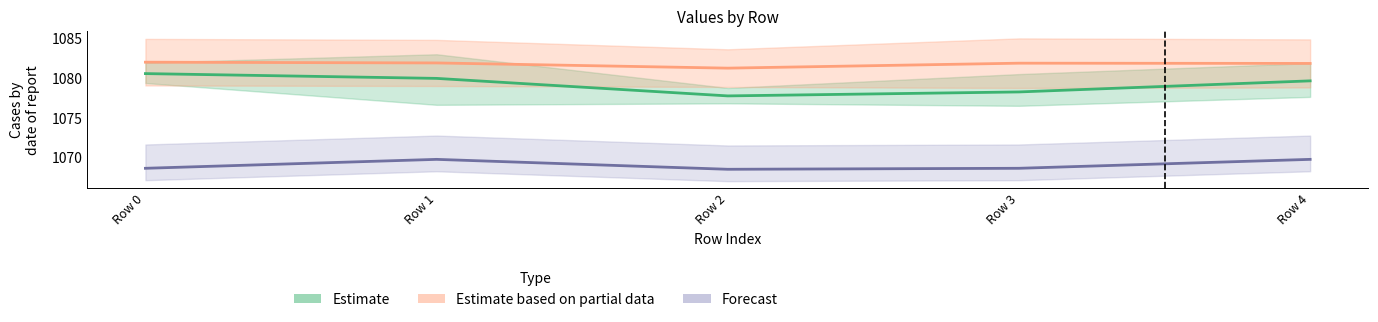

List the series in order of their overall mean, highest first.

Estimate based on partial data, Estimate, Forecast